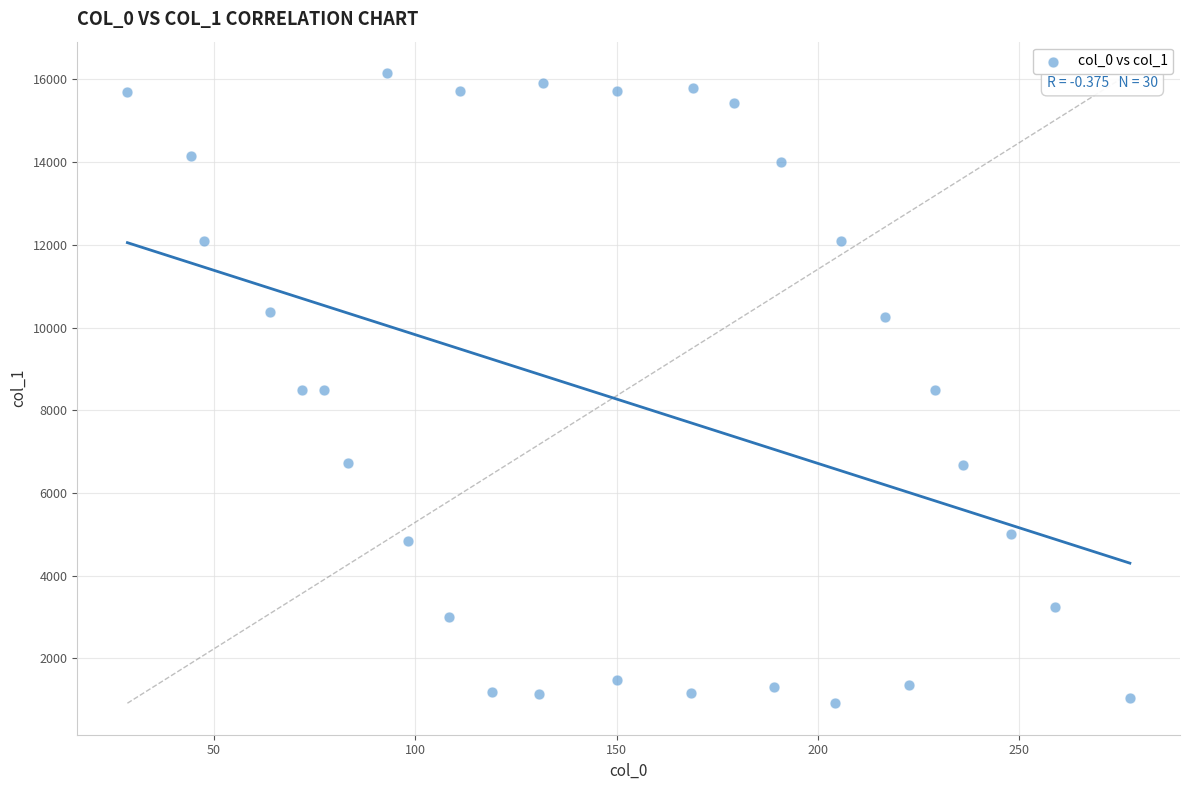

What is the range of X values (max minus min)?

249.0